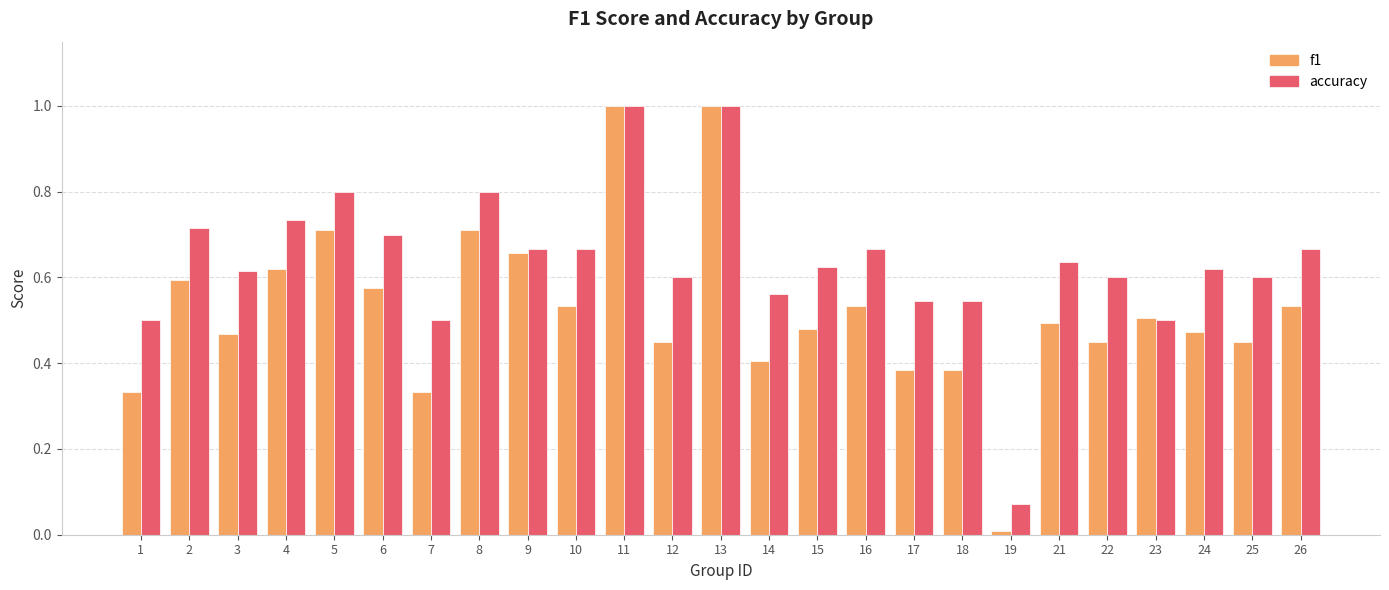

What is the sum of all f1 values?

13.1